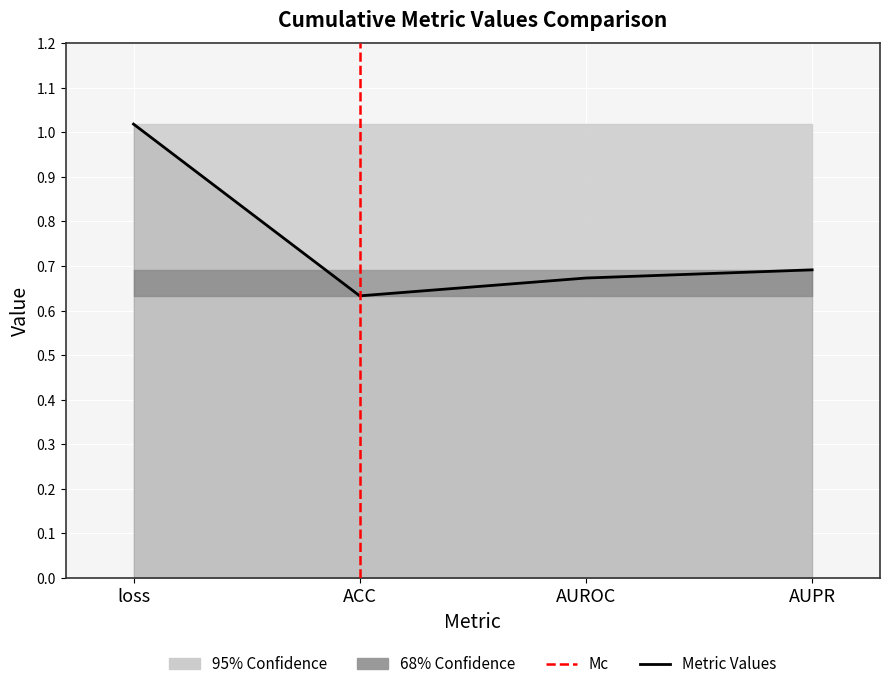

Is this an area chart (filled region under the line)?

No